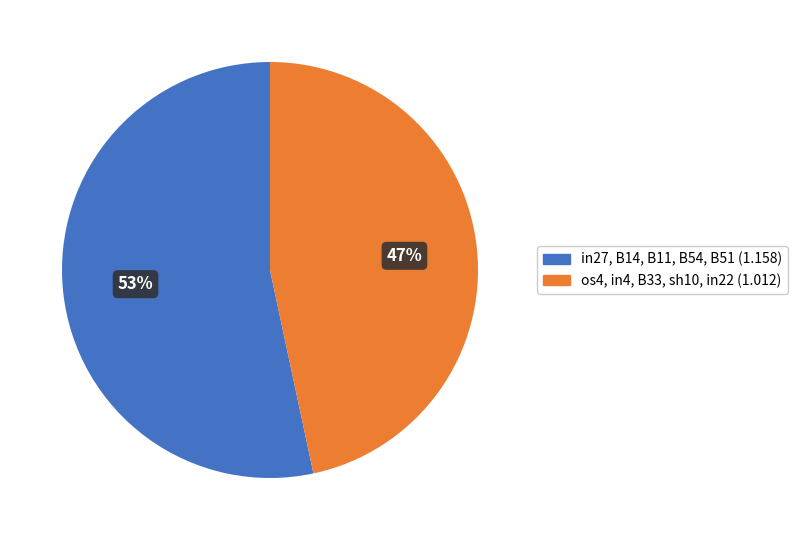

Is there a majority slice in this chart?

Yes